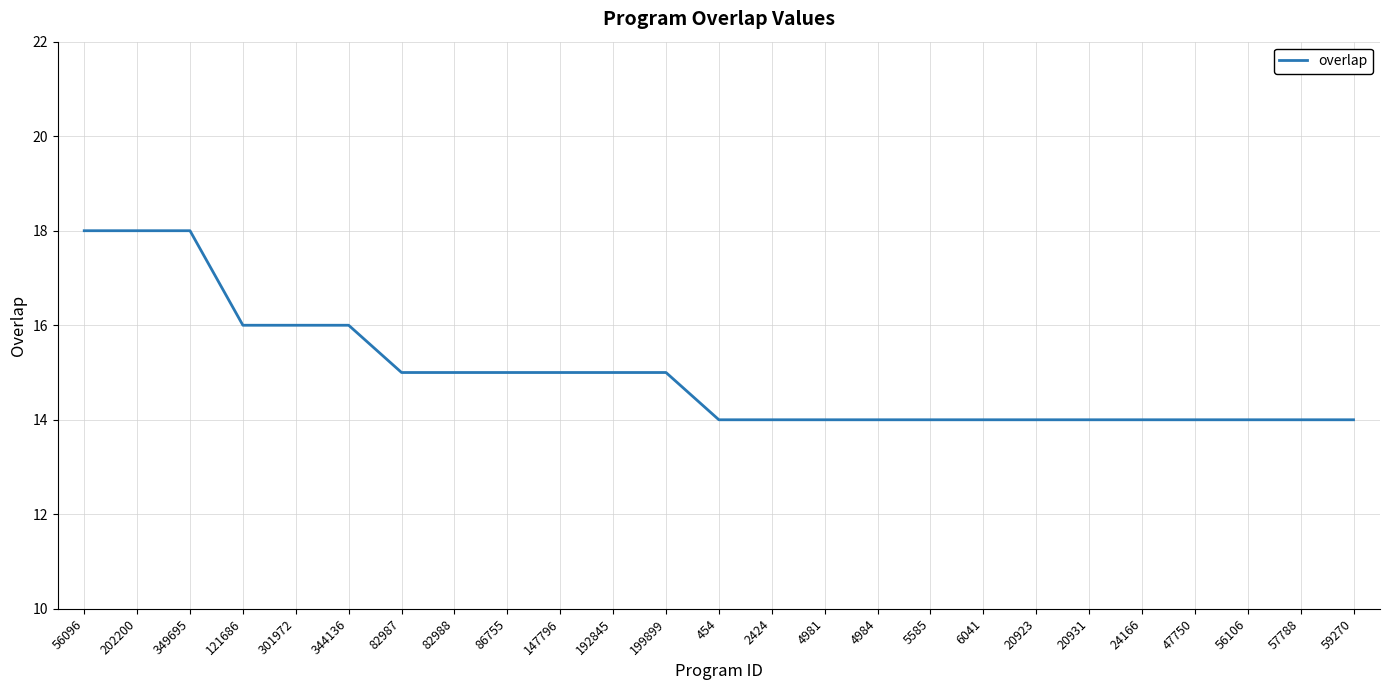

Count the values in the range 14 to 15.

19